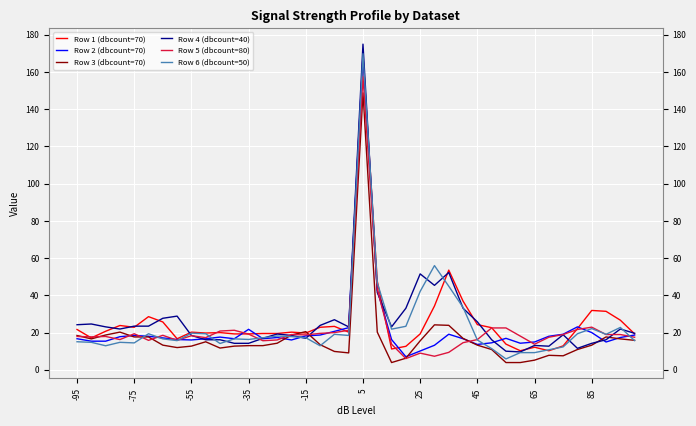

Which series has the largest range (max minus min)?

Row 4 (dbcount=40)